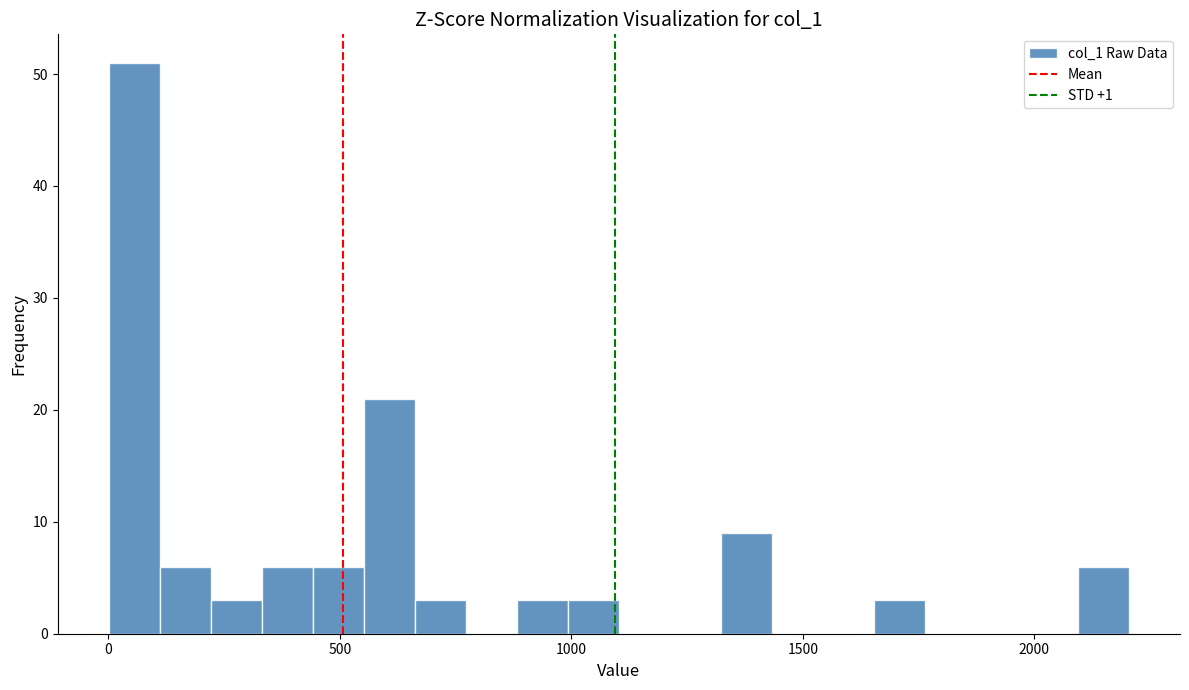

Around what value on the x-axis is the tallest bar? Give the approximate position of its centre, as read against the axis.

50